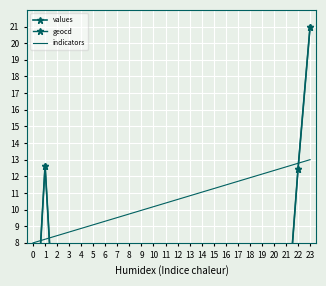

What is the value of the values point at the 14th from the left?

1.1